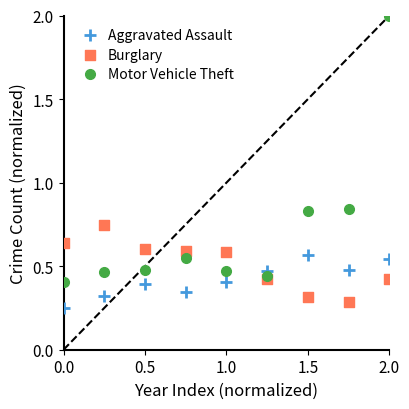

Which series has the widest spread of Y values?

Motor Vehicle Theft